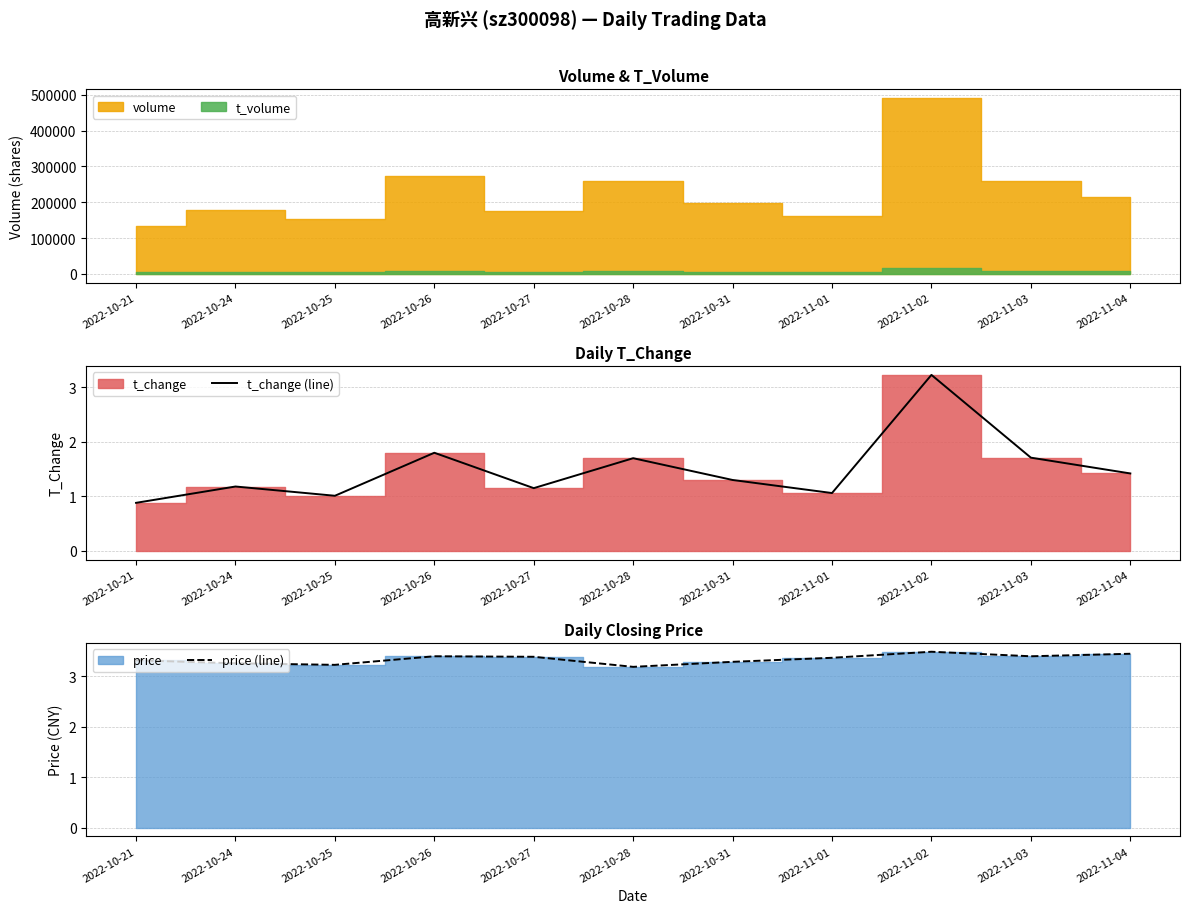

The price (line) series shows 3.4 at 2022-11-03. True or false?

True